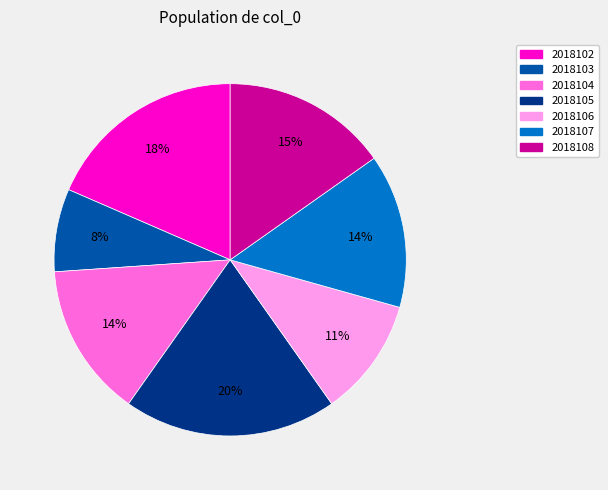

Approximately how many times larger is the value at 2018105 compared to 2018102?

1.1